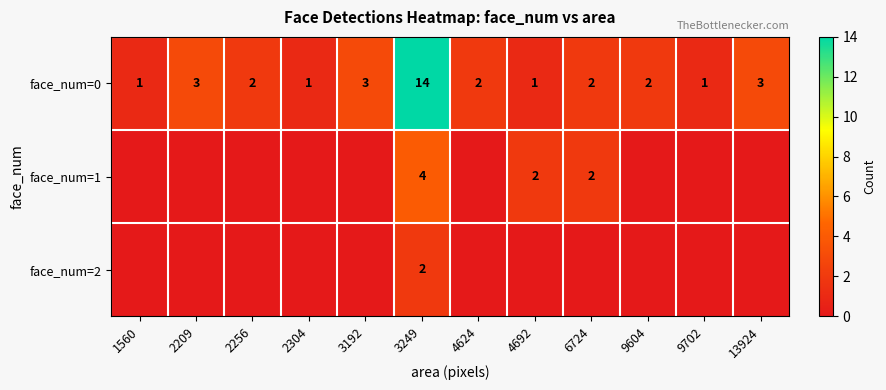

The value of face_num=2 at 3249 is 2. True or false?

True